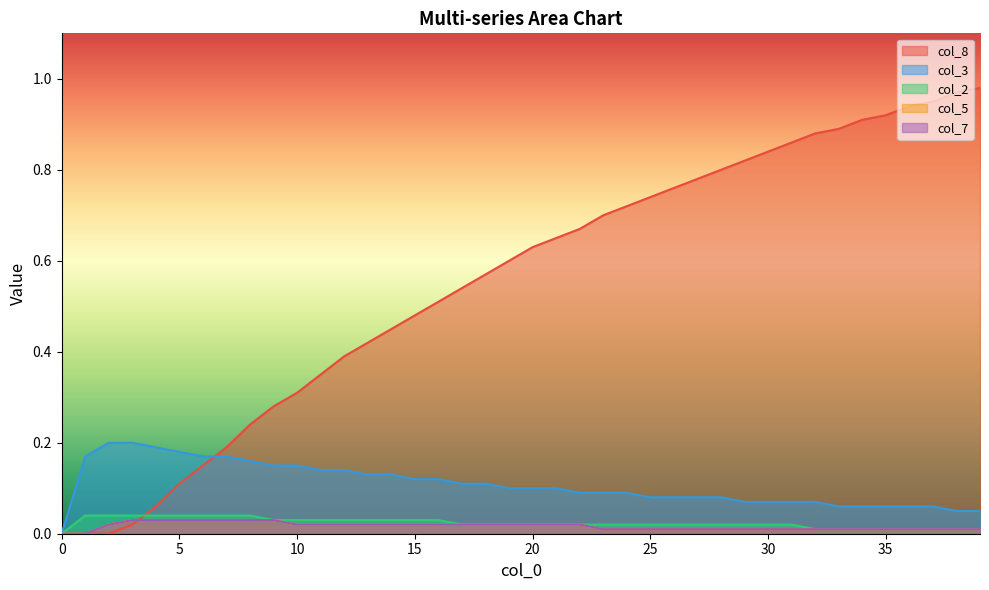

Is it true that col_8 equals 0.2 at 15?

False